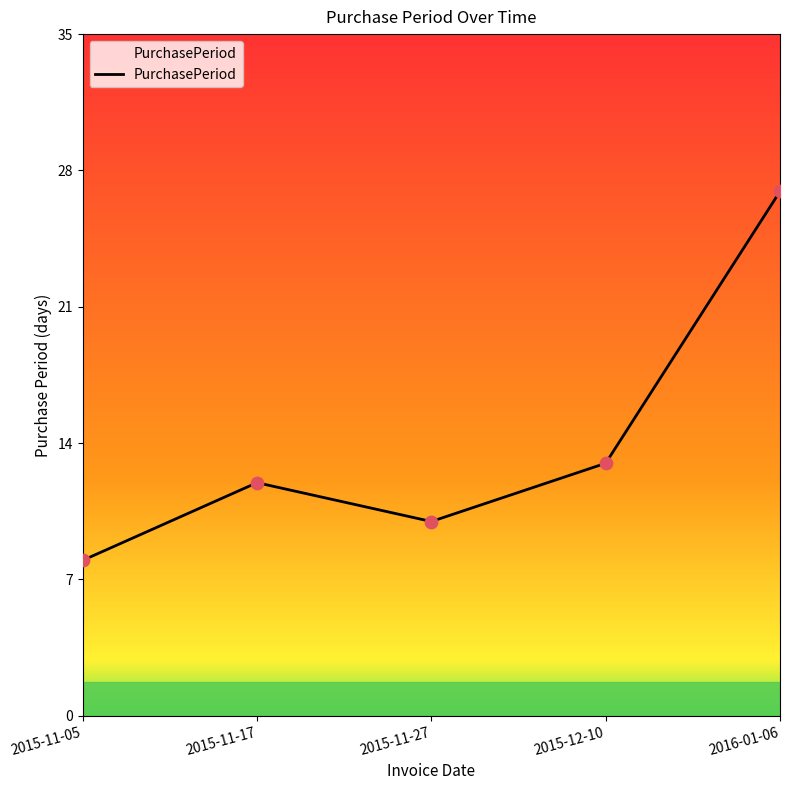

What is the change in value from 2015-11-05 to 2016-01-06?

+19